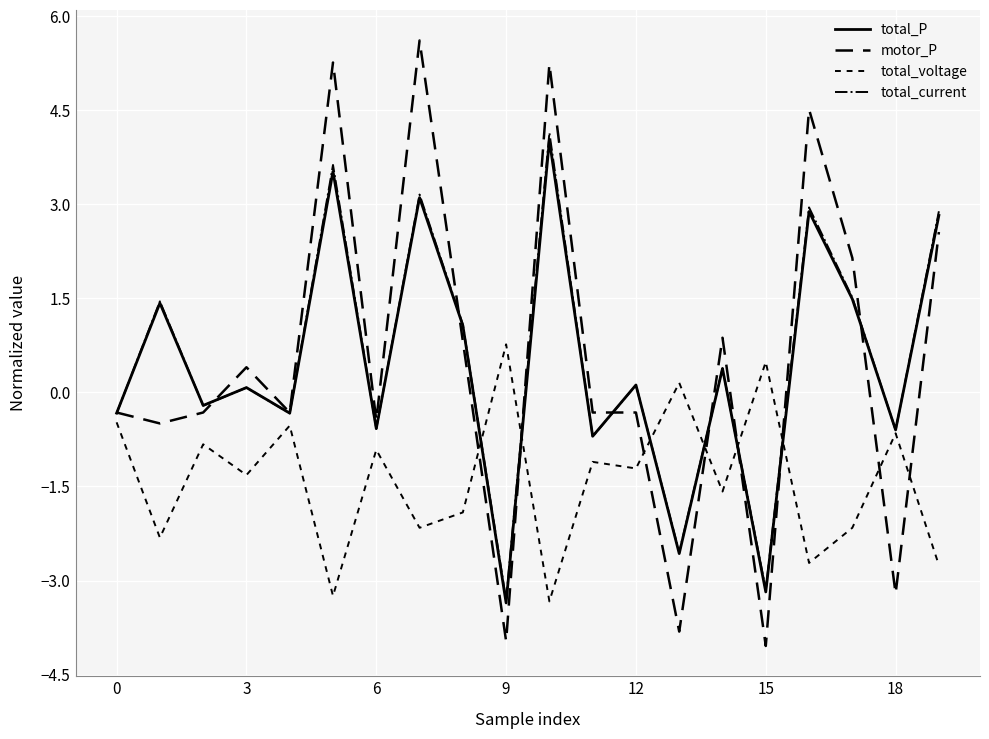

What is the label of the 19th point from the left?

18